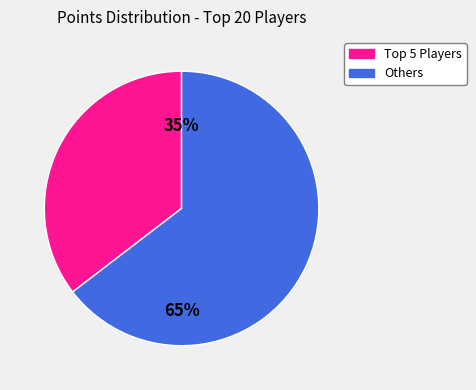

Count the number of slices in the pie.

2